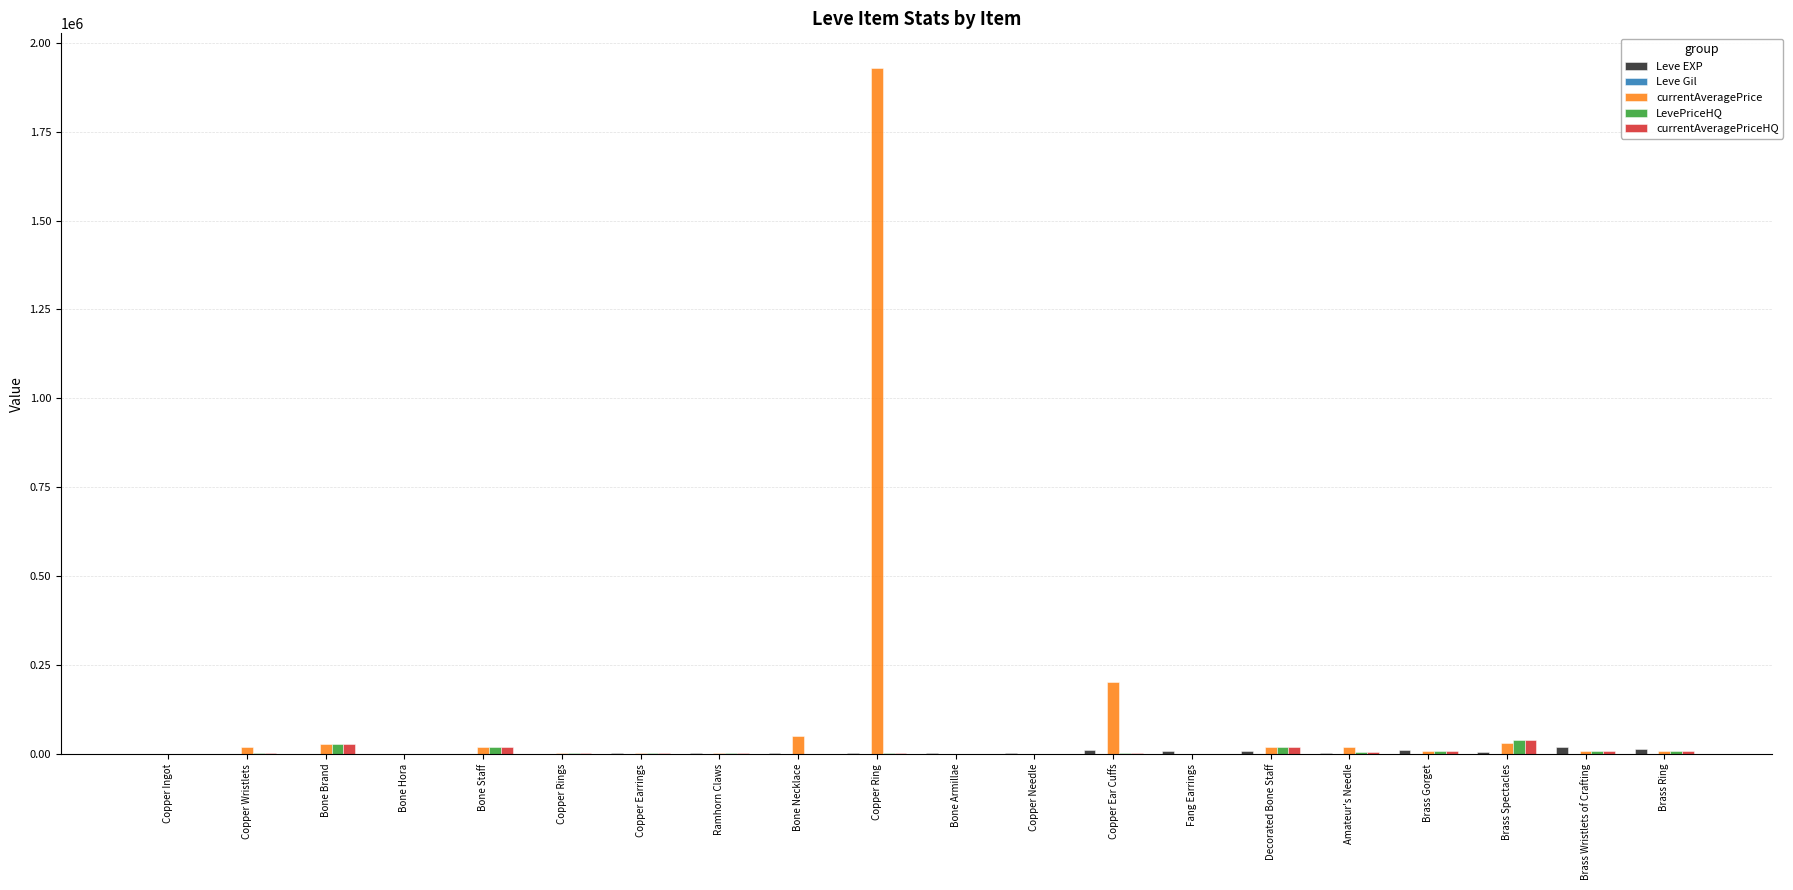

How many groups of bars are there?

20